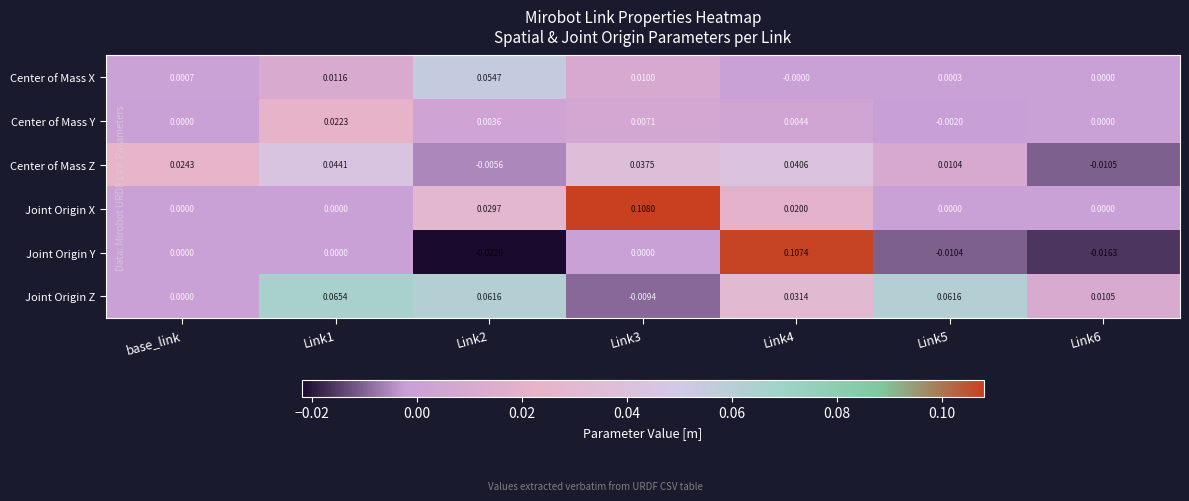

Which series has the largest total across all categories?

Joint Origin Z